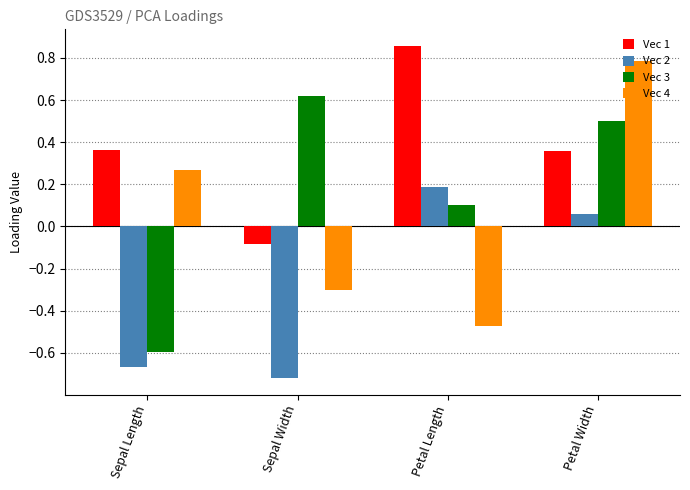

How many values in the Vec 4 series are below 0?

2